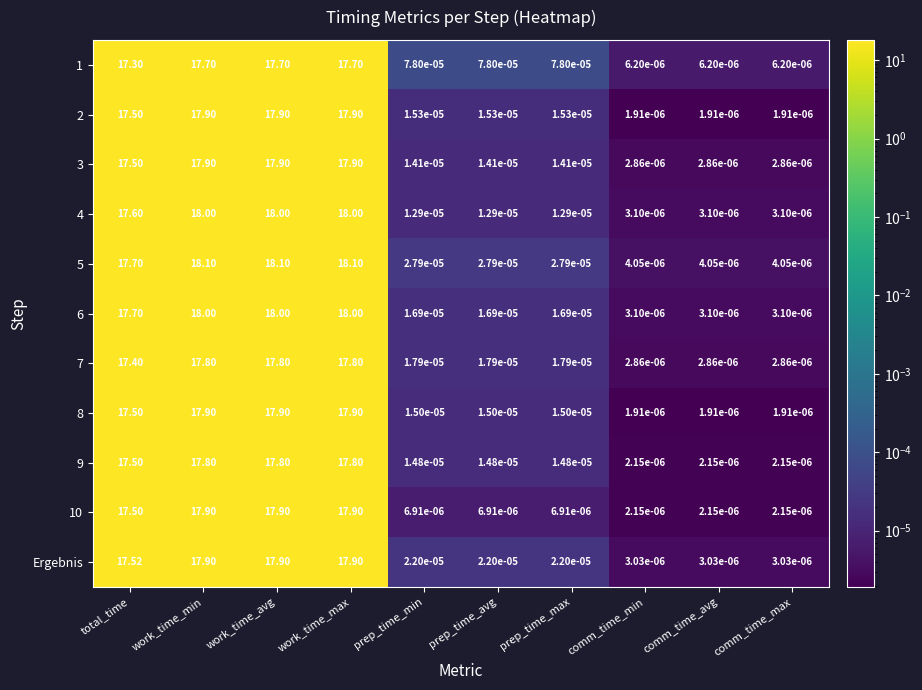

Is the value of 8 at comm_time_max greater than the value of Ergebnis at work_time_max?

No